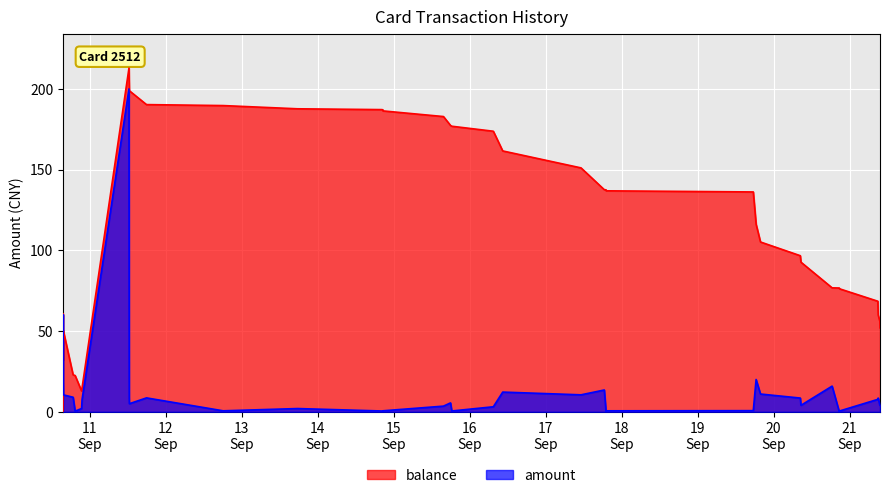

Which series has the largest total across all categories?

balance